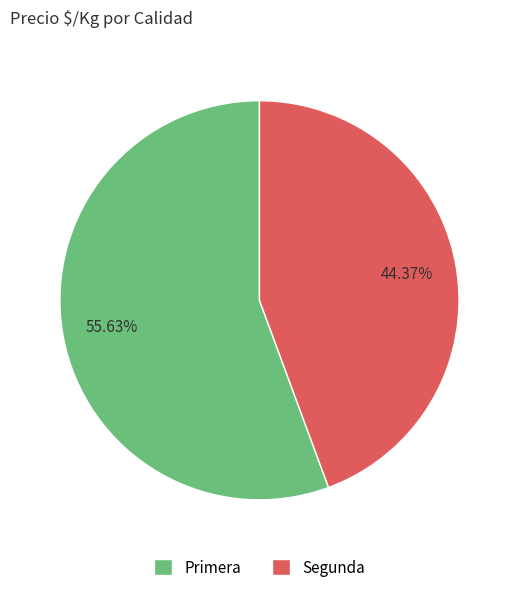

What is the ratio of the value at Primera to the value at Segunda?

1.3